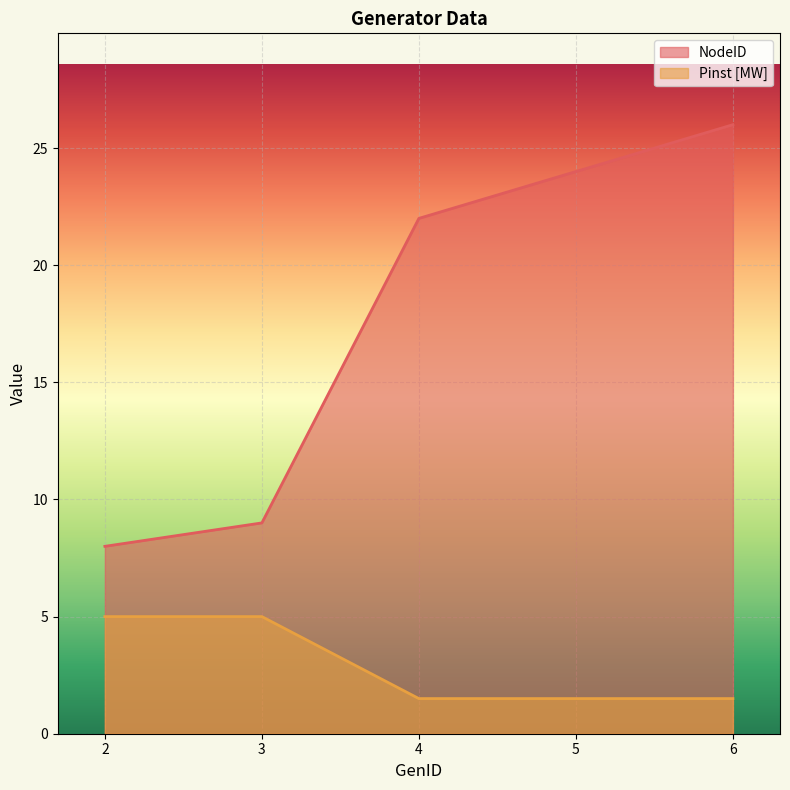

How many categories are shown in the chart?

5